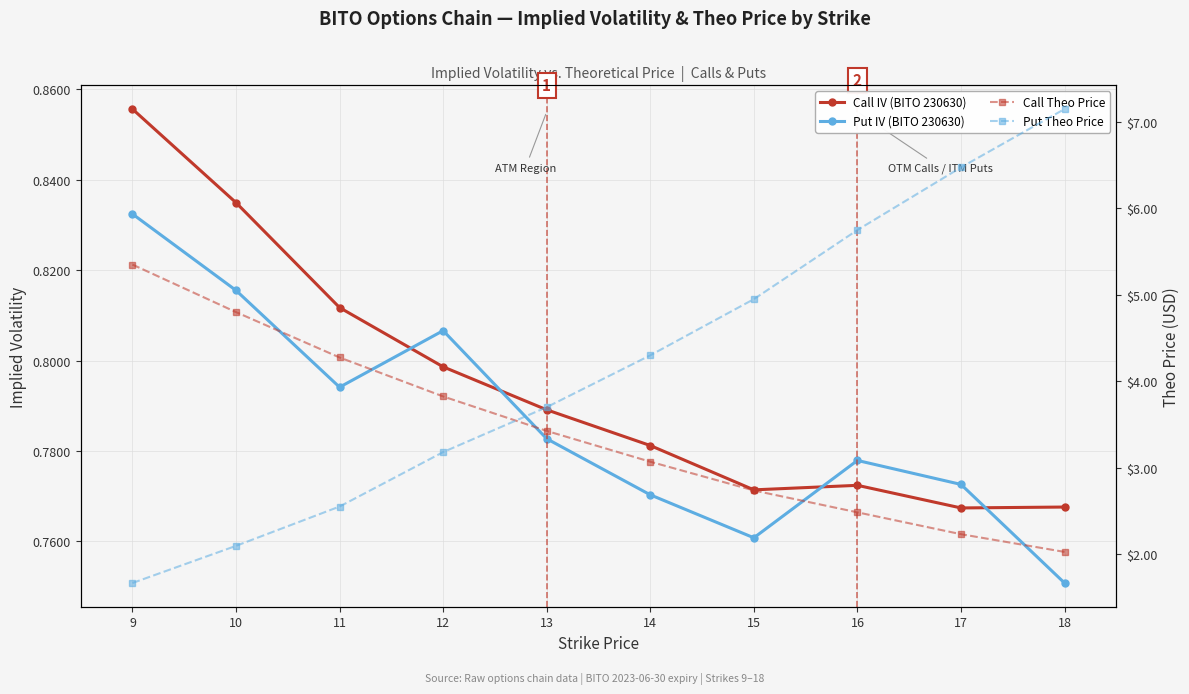

Rank the categories by Call Theo Price value from lowest to highest.

18, 17, 16, 15, 14, 13, 12, 11, 10, 9